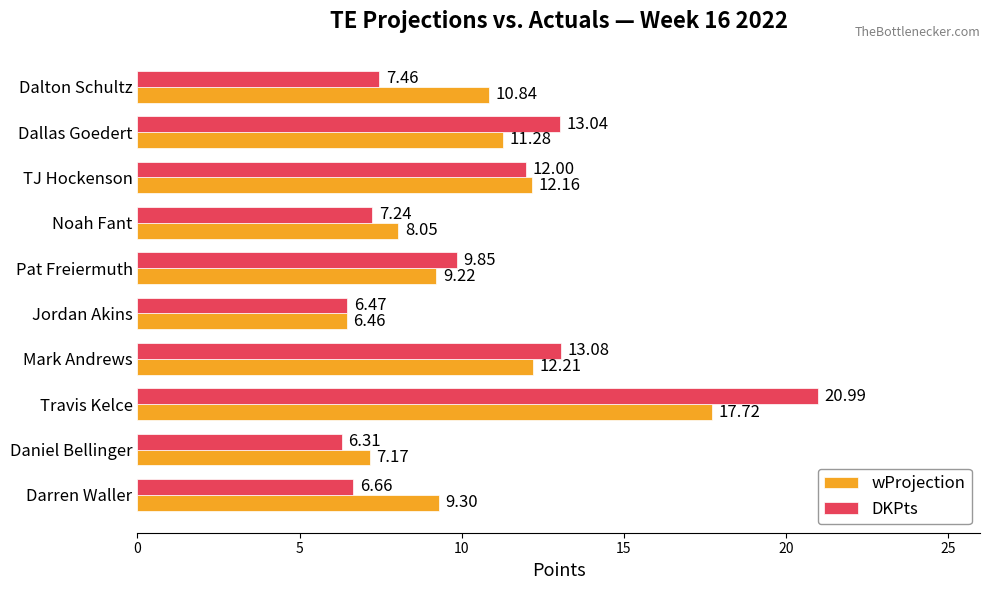

What is the difference between the maximum and second lowest values in the DKPts series?

14.5